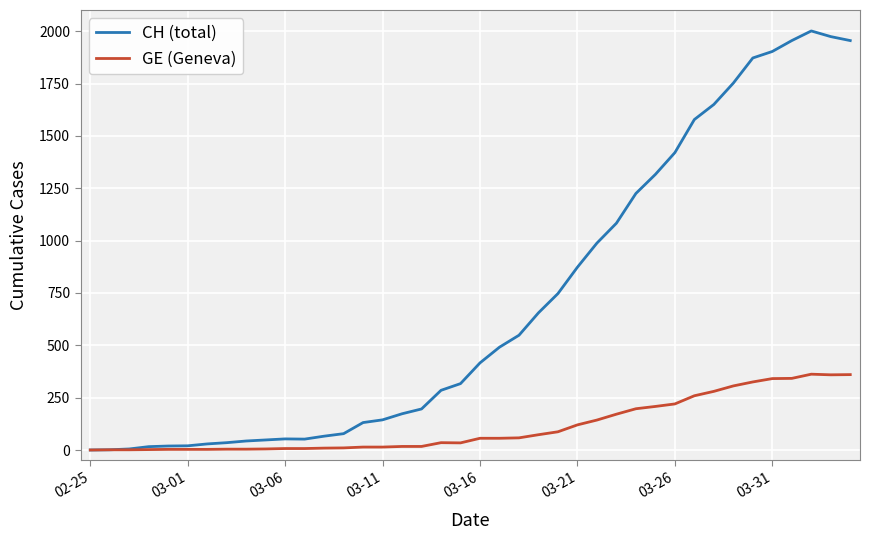

Which series has the widest spread of values?

CH (total)